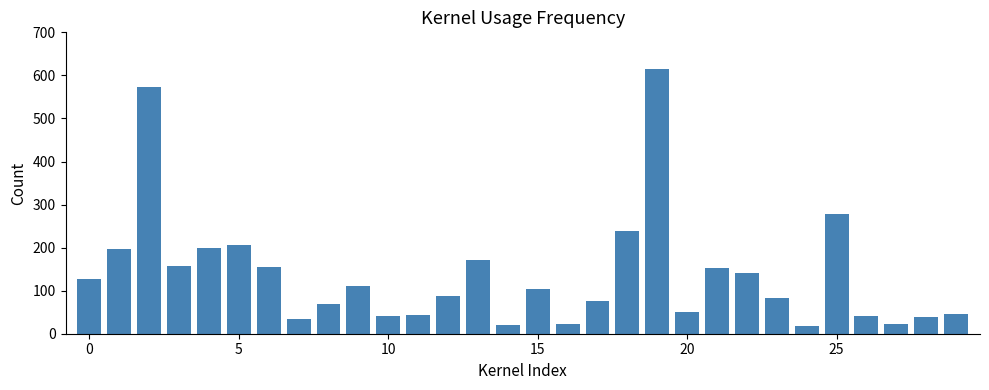

What is the maximum value shown in the chart?

614